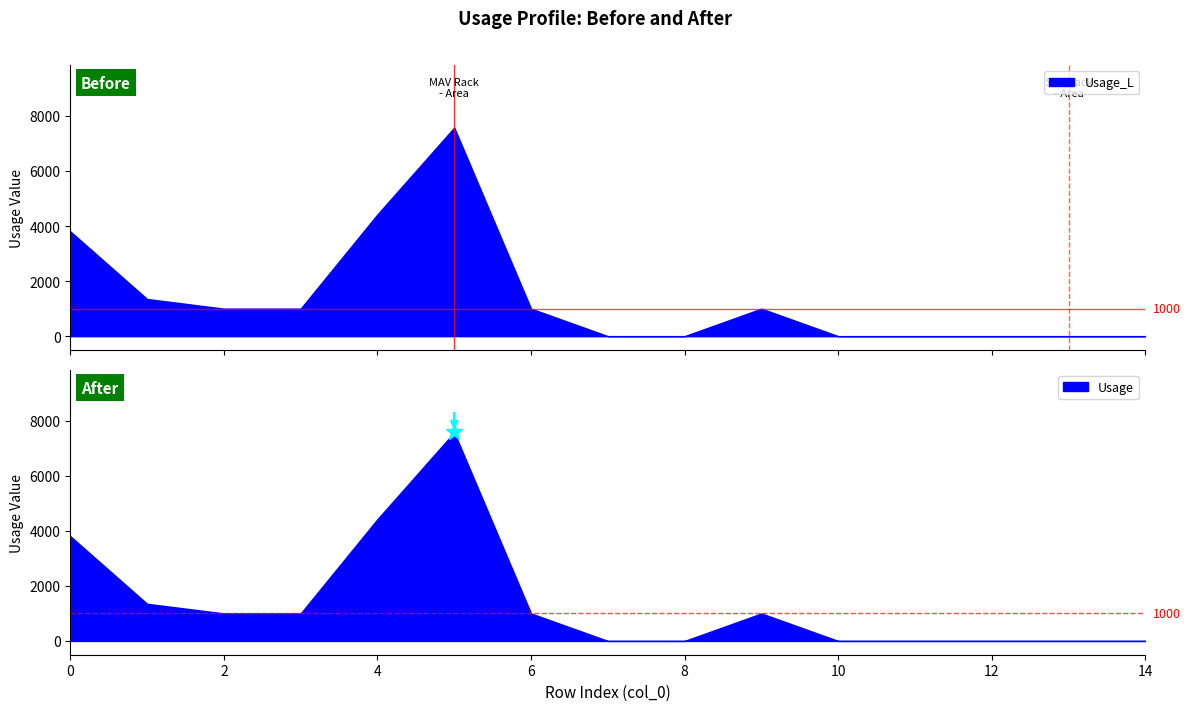

Rank the series at 4 from lowest to highest value.

Usage_L, Usage